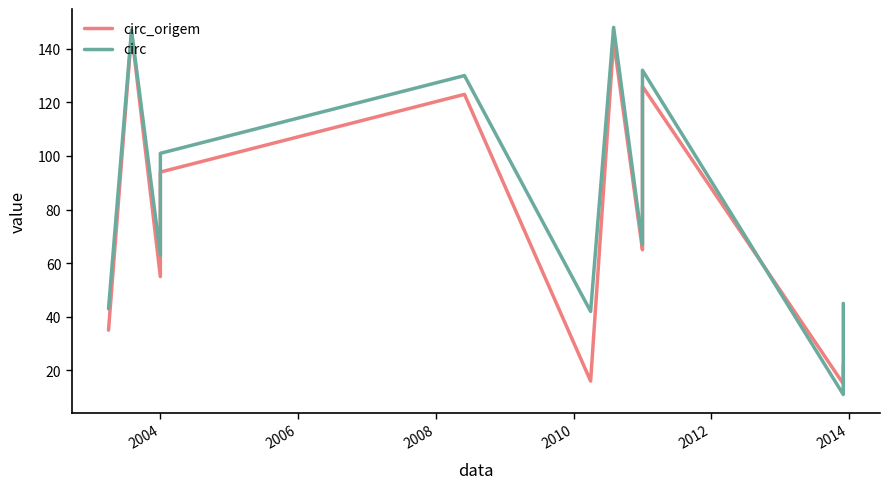

What is the smallest value displayed?

11